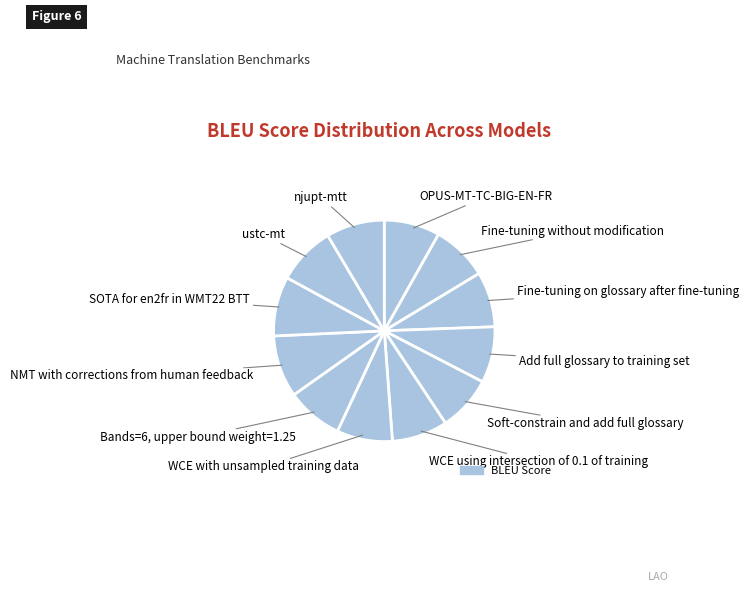

What is the smallest slice in the pie chart?

Soft-constrain and add full glossary